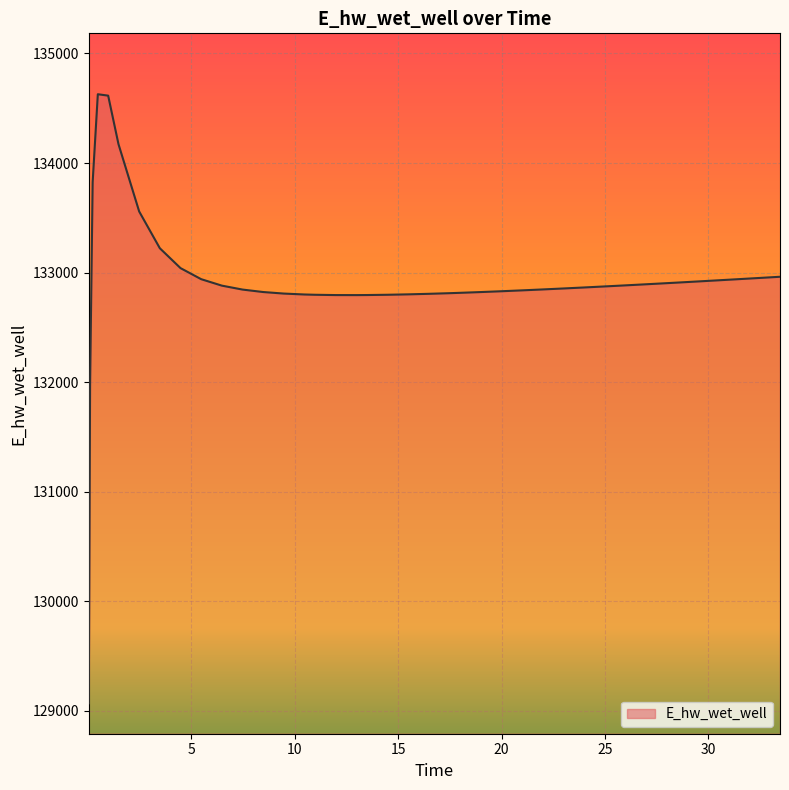

What is the greatest value displayed?

134627.9